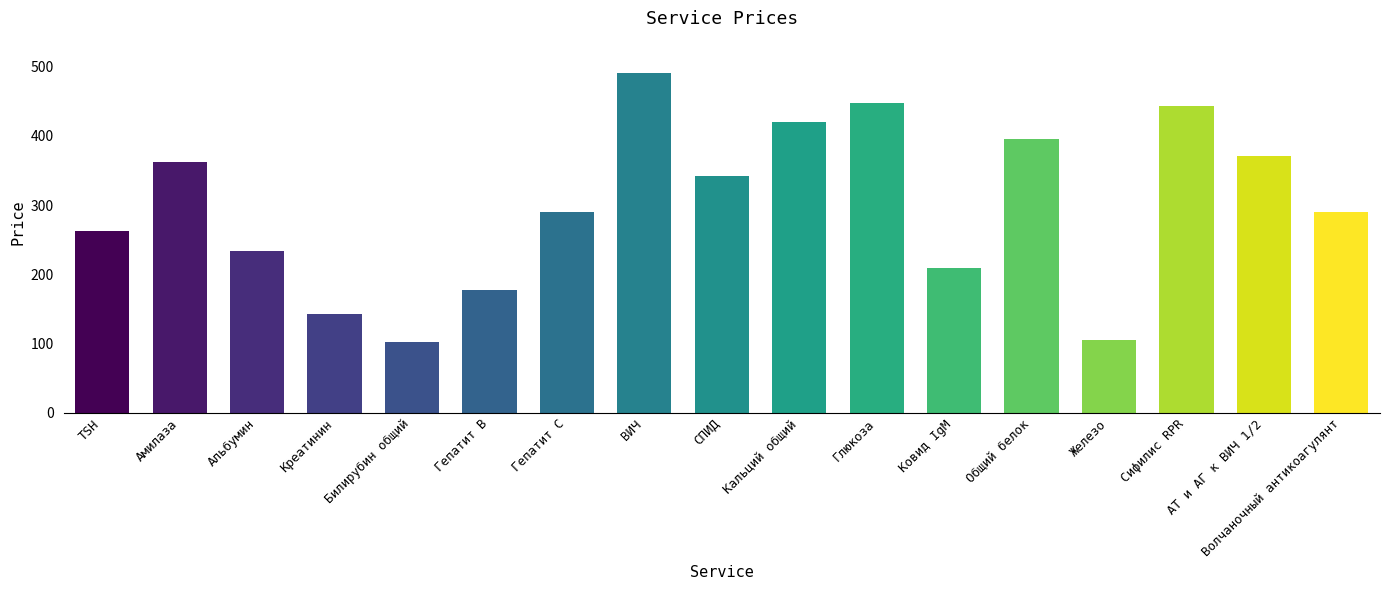

The chart shows a value of 235.7 at Креатинин. True or false?

False